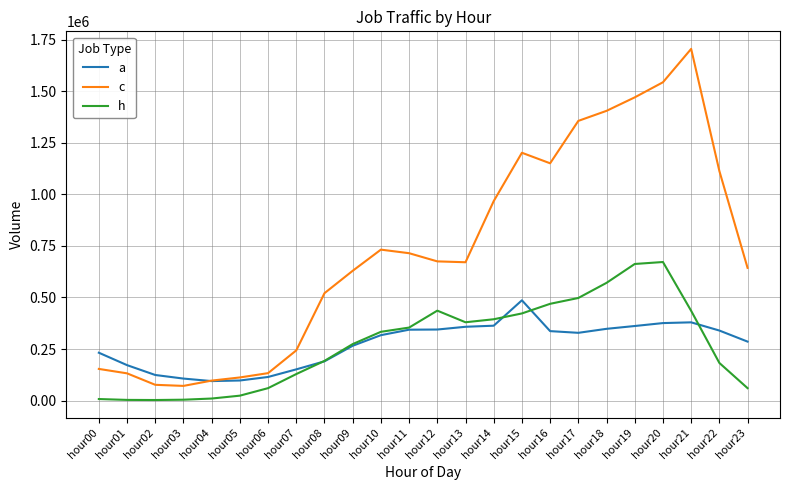

What is the difference between the maximum and minimum values in the h series?

668821